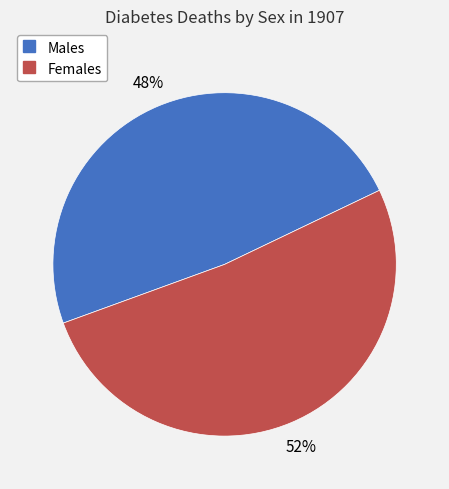

To the nearest percent, what is the combined percentage of Females and Males?

100%